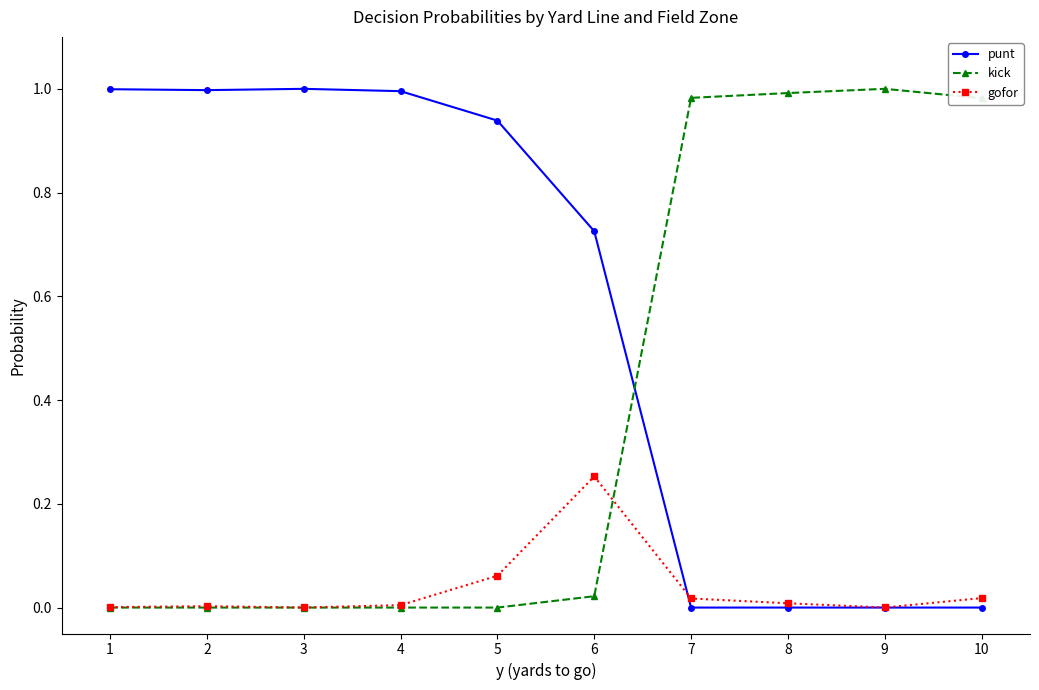

Where do kick and punt first cross each other?

6 and 7